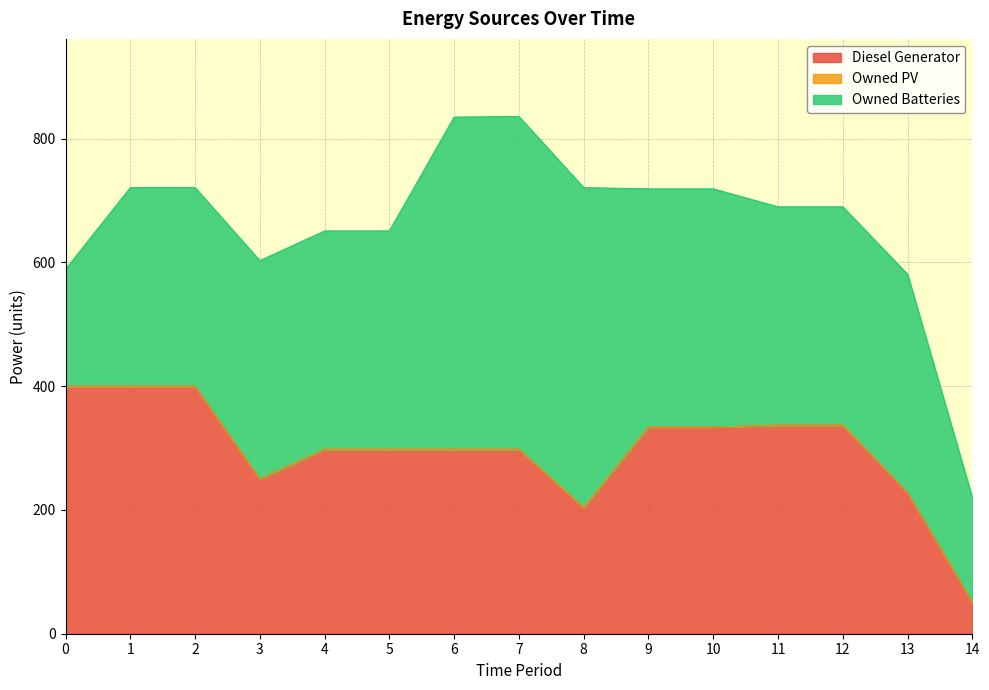

At which label does Owned Batteries reach its minimum?

14